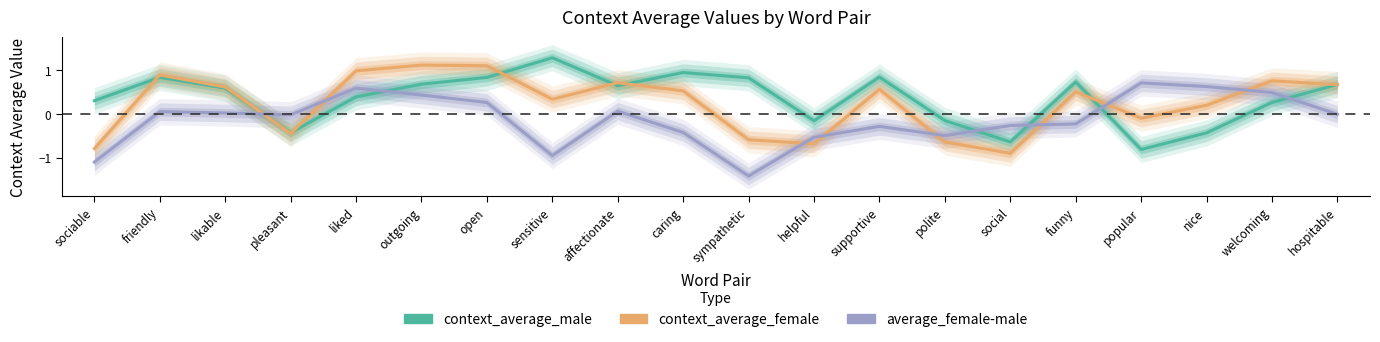

Rank the series by their maximum value, from lowest to highest.

average_female-male, context_average_female, context_average_male